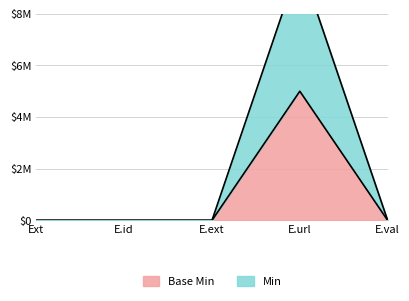

Which series has the largest range (max minus min)?

Min